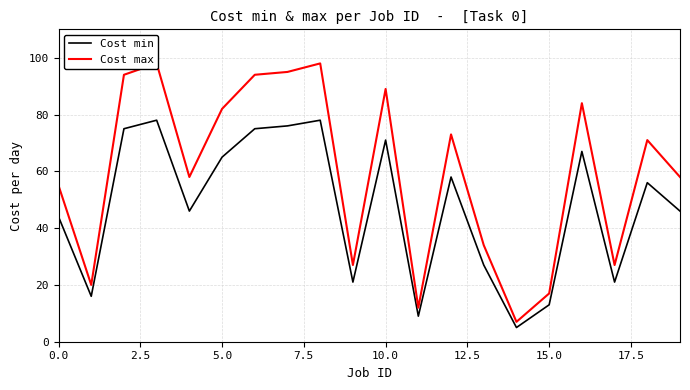

Read the Cost min value at 10.0, to the nearest 10.

70